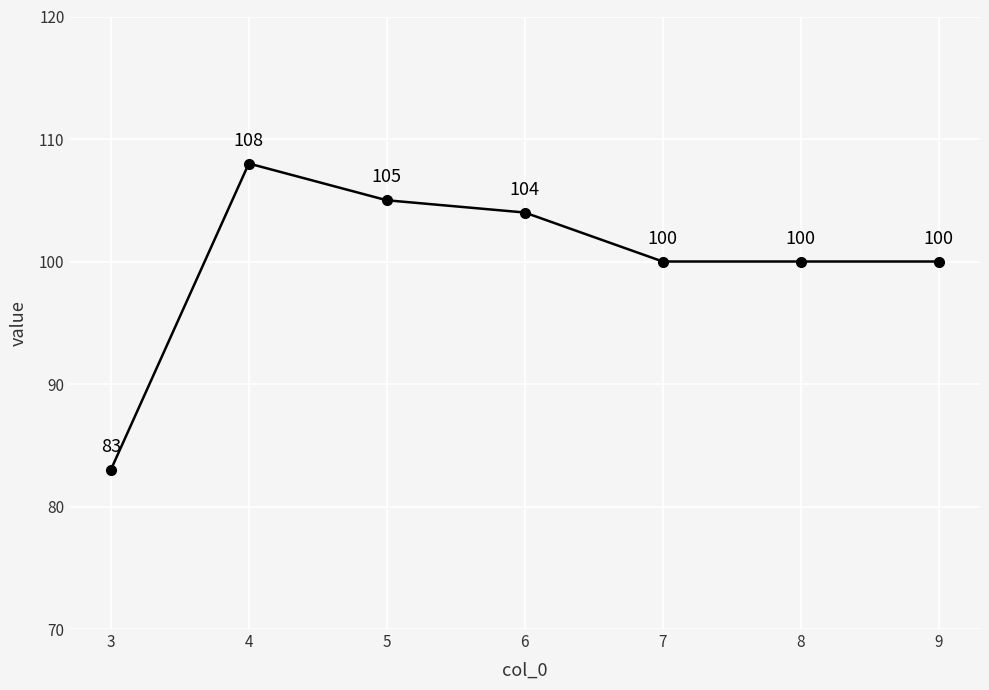

Is it true that the value at 8 is 100?

True